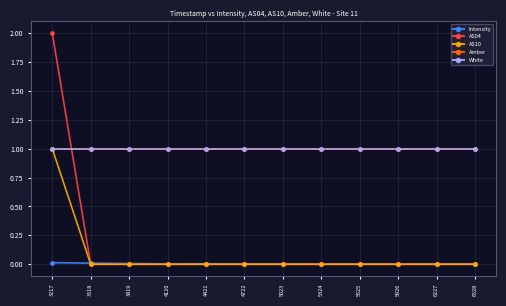

Does the chart have visible grid lines?

Yes